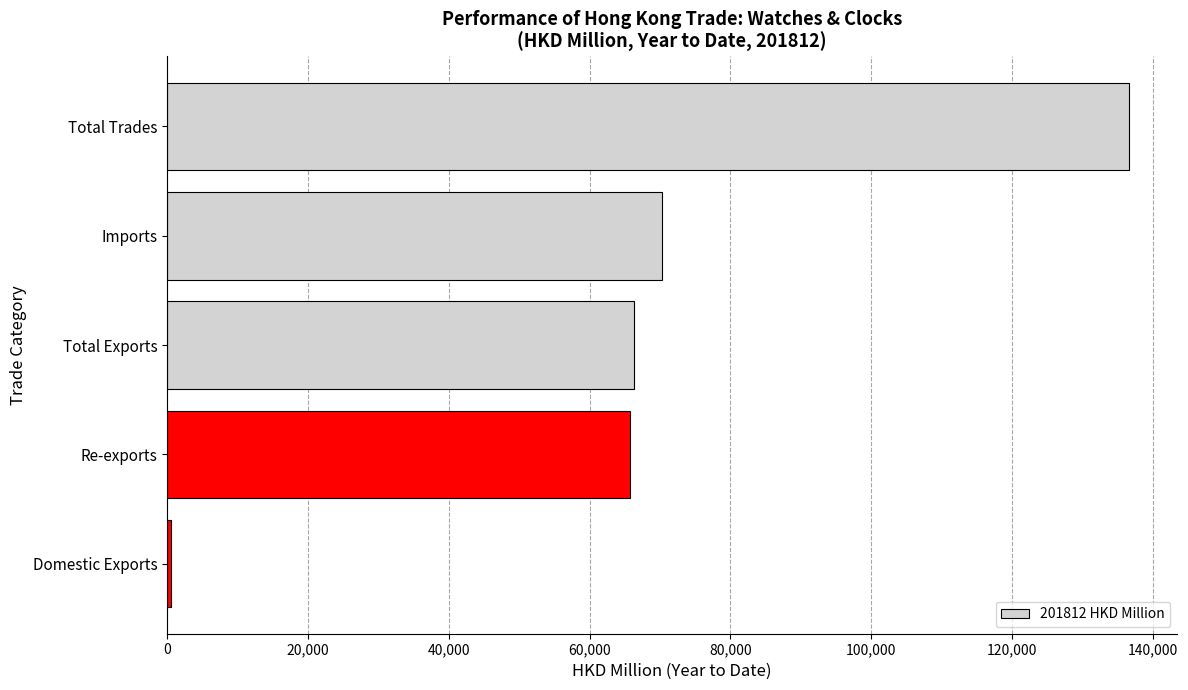

What is the difference between the second highest and second lowest values?

4548.5